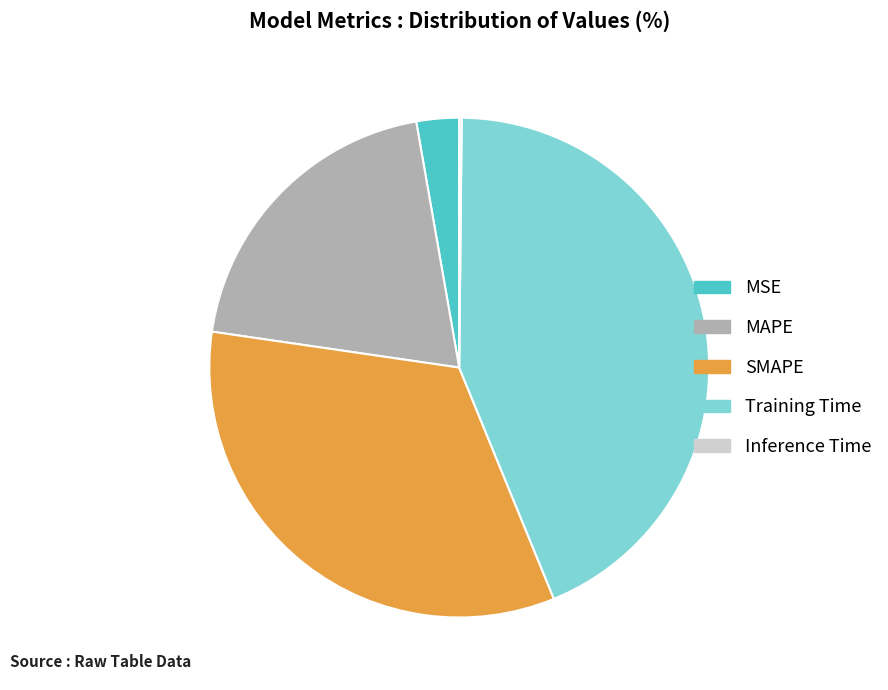

Which has a higher value, SMAPE or MAPE?

SMAPE